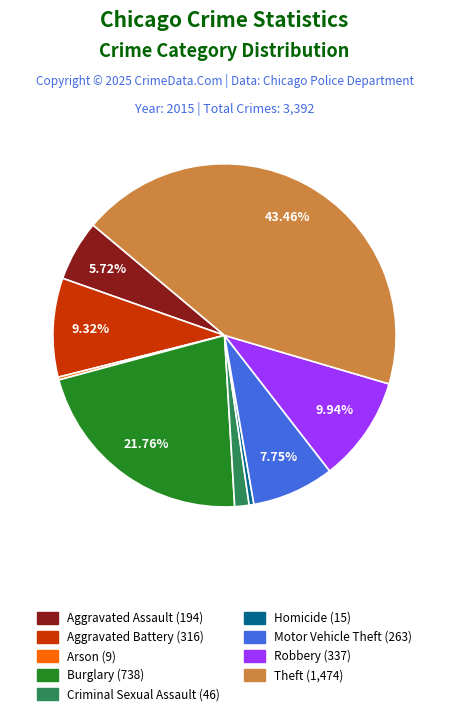

How many slices are in this pie chart?

9